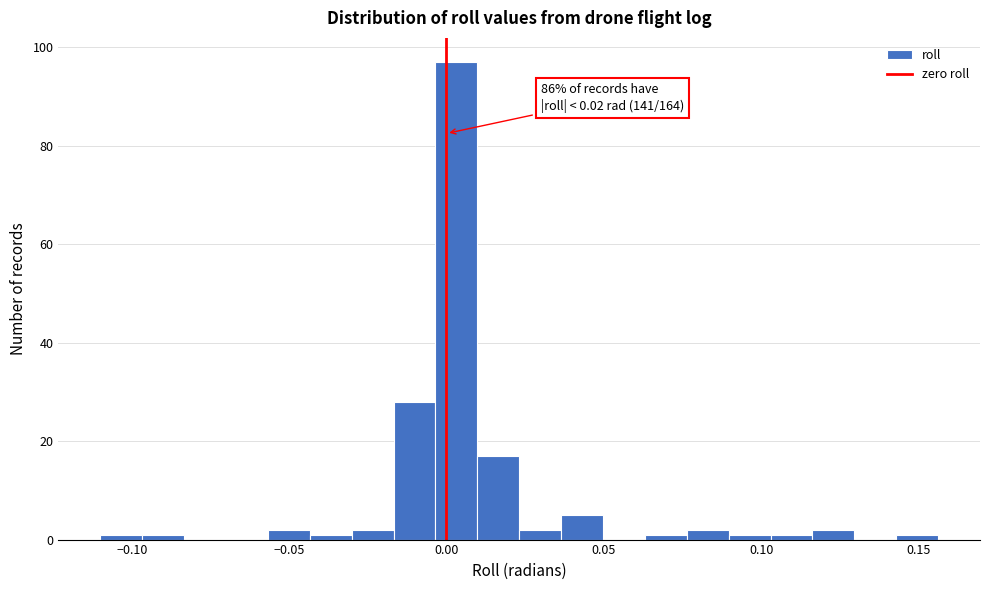

Around what value on the x-axis is the tallest bar? Give the approximate position of its centre, as read against the axis.

0.005